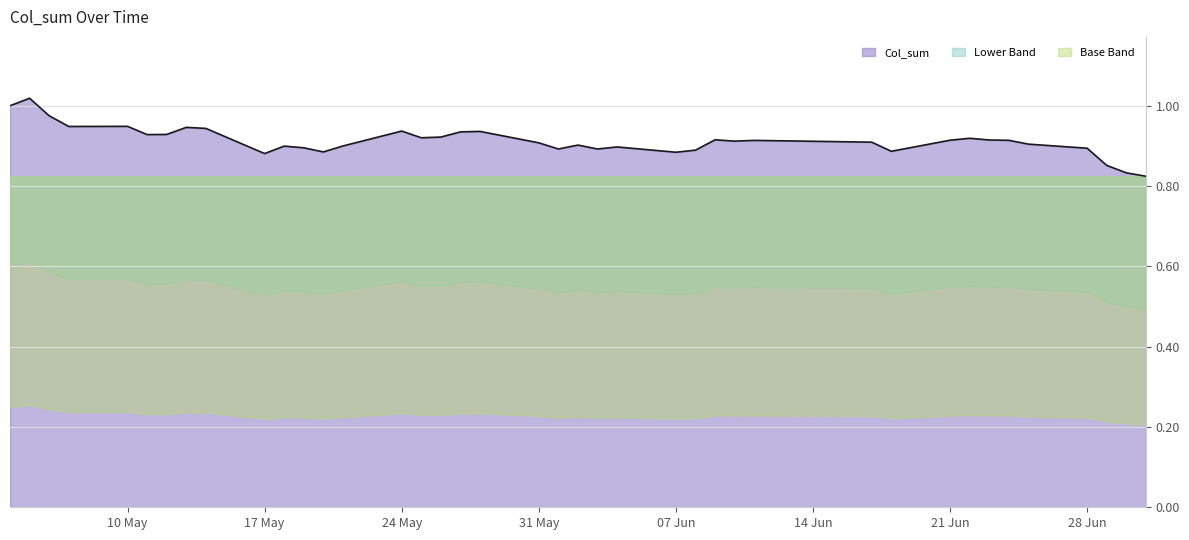

True or false: Col_sum has a value of 0.6 at 21 Jun.

False